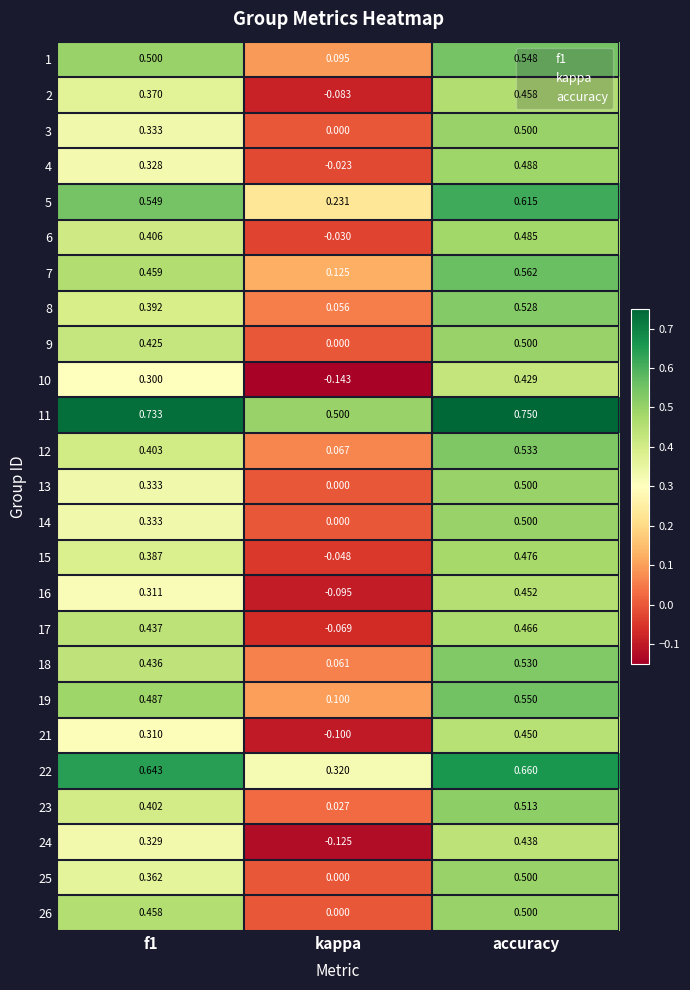

Where is 5 nearest to the value 0?

kappa